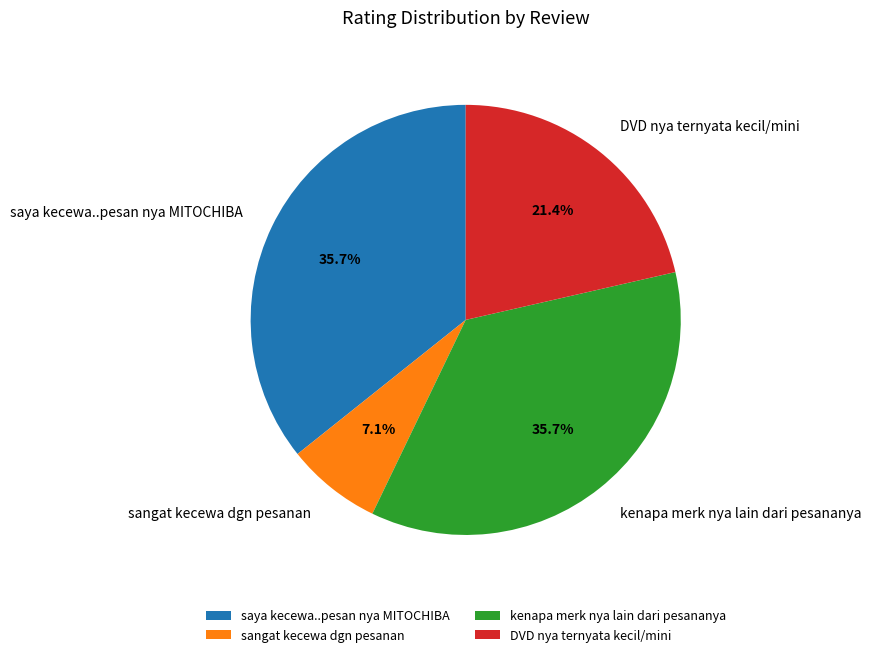

How many slices are in this pie chart?

4